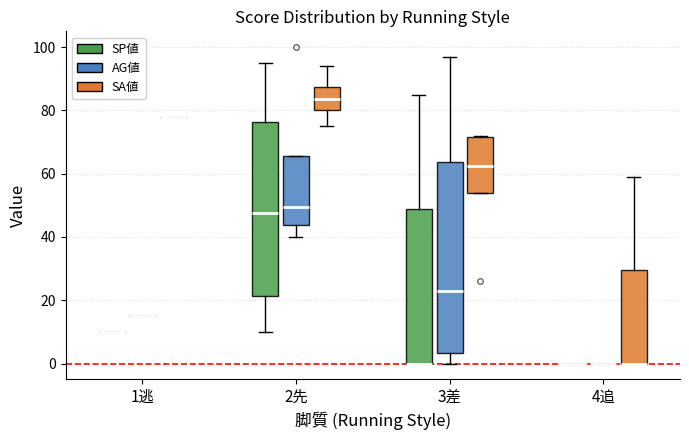

Reading left to right, transcribe this box plot: for each box, give where its median line is, the range the box spans, and where its two whiskers end, as read against the y-axis. The values are not printed on the chart, so give them approximately, as read against the axis.

1逃 (SP値): box collapsed to a line at 10, whiskers 10 to 10
1逃 (AG値): box collapsed to a line at 16, whiskers 16 to 16
1逃 (SA値): box collapsed to a line at 78, whiskers 78 to 78
2先 (SP値): median 48, box 22 to 76, whiskers 10 to 96
2先 (AG値): median 50, box 44 to 66, whiskers 40 to 66
2先 (SA値): median 84, box 80 to 88, whiskers 76 to 94
3差 (SP値): median 0 (drawn on the box's lower edge), box 0 to 48, whiskers 0 to 86
3差 (AG値): median 24, box 4 to 64, whiskers 0 to 98
3差 (SA値): median 62, box 54 to 72, whiskers 54 to 72
4追 (SP値): box collapsed to a line at 0, whiskers 0 to 0
4追 (AG値): box collapsed to a line at 0, whiskers 0 to 0
4追 (SA値): median 0 (drawn on the box's lower edge), box 0 to 30, whiskers 0 to 60